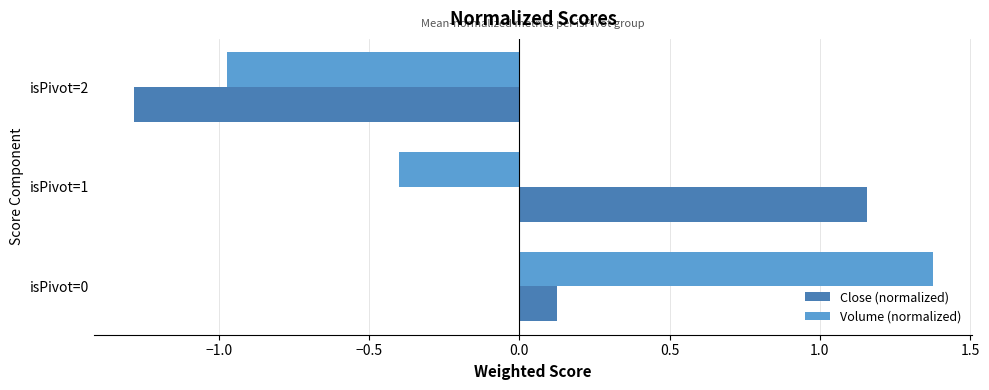

What are all the series names shown in the legend?

Close (normalized), Volume (normalized)